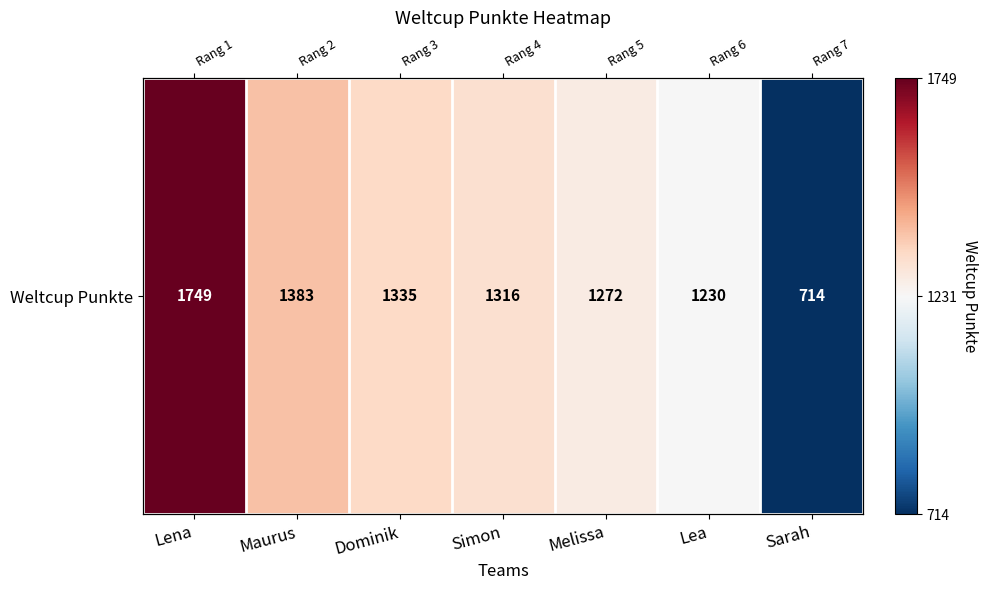

What is the ratio of the value at Dominik to the value at Sarah?

1.9